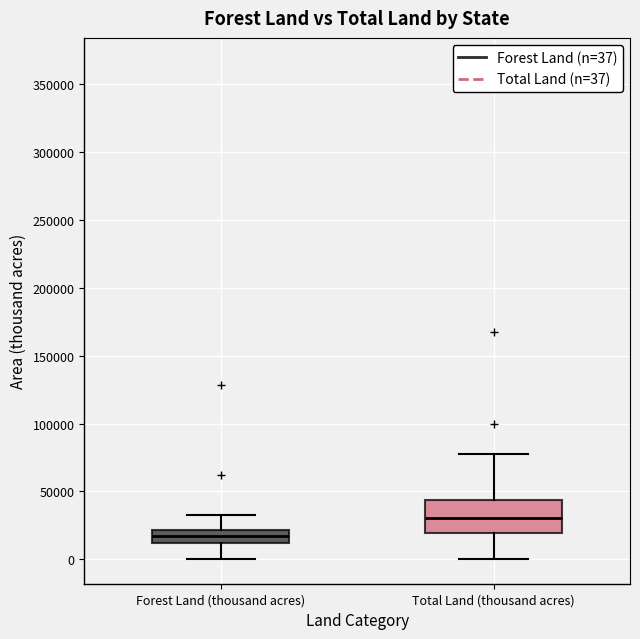

Reading left to right, read every box against the y-axis: the position of its median line, the range the box covers, and the ends of its whiskers. The values are not printed on the chart, so give them approximately, as read against the axis.

Forest Land (thousand acres): median 15000, box 10000 to 20000, whiskers 0 to 35000
Total Land (thousand acres): median 30000, box 20000 to 45000, whiskers 0 to 80000